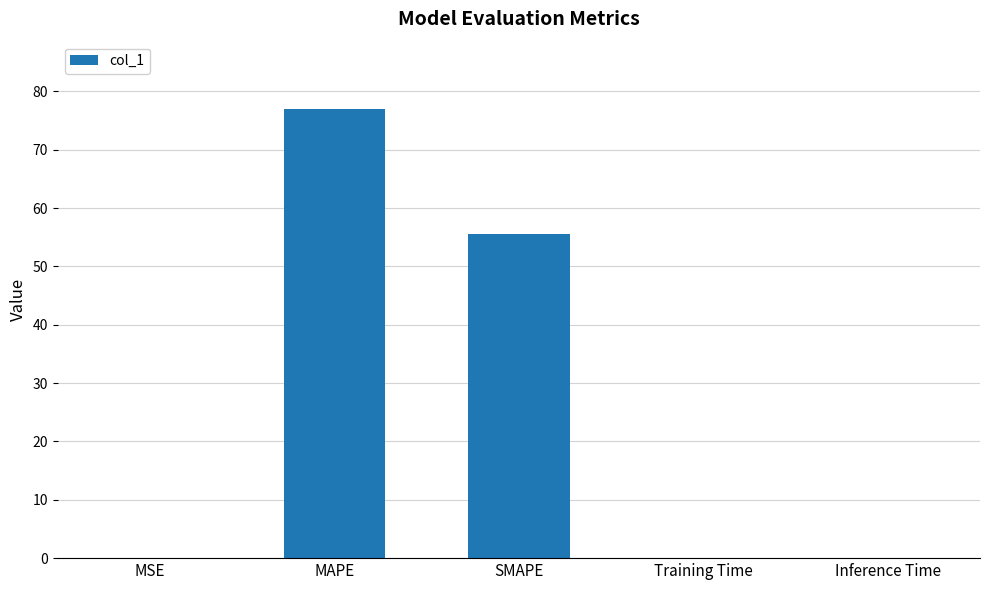

Is it true that the value at SMAPE is 55.6?

True